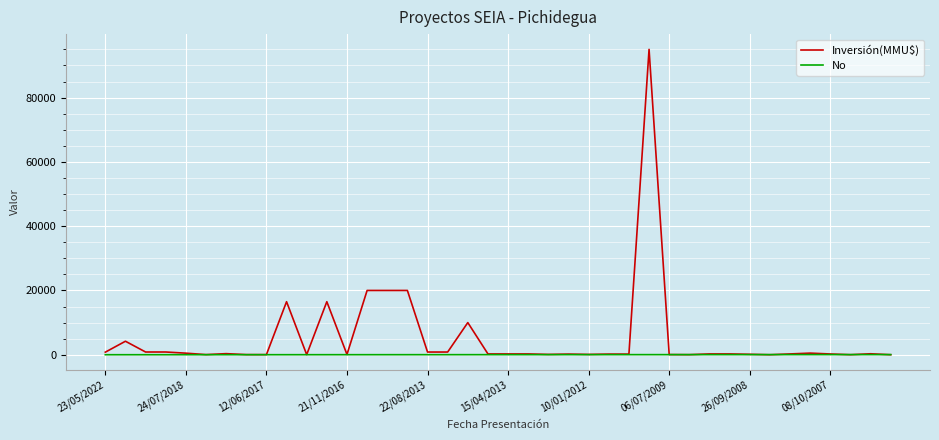

Rank the series by their maximum value, from highest to lowest.

Inversión(MMU$), No